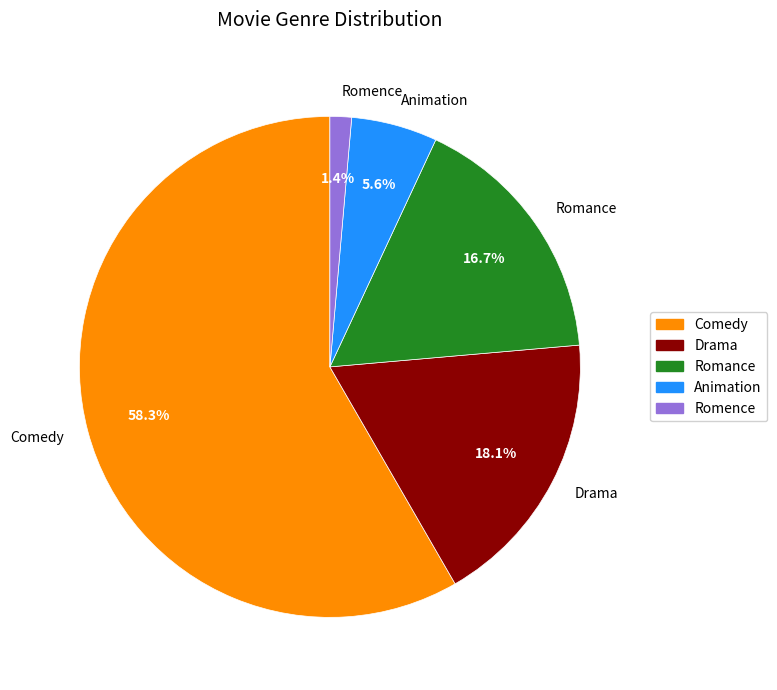

To the nearest percent, what is the combined percentage of Comedy and Drama?

76%